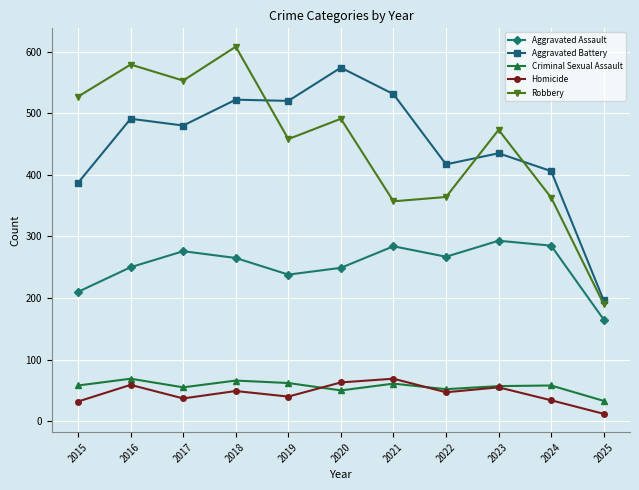

At which category does Homicide reach its first local valley?

2017